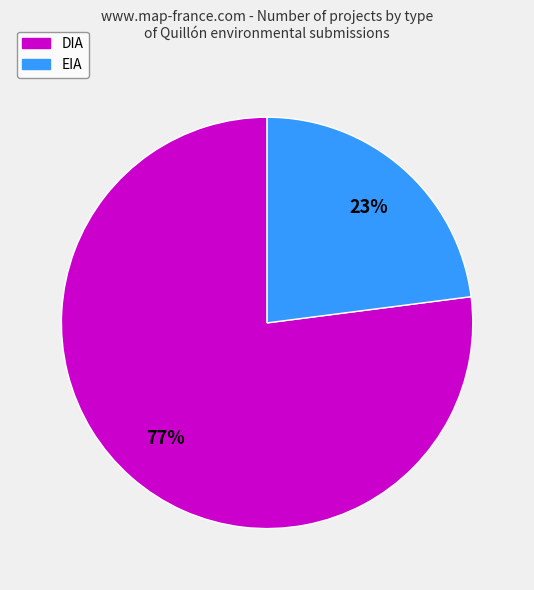

Is the sum of DIA and EIA greater than half?

Yes